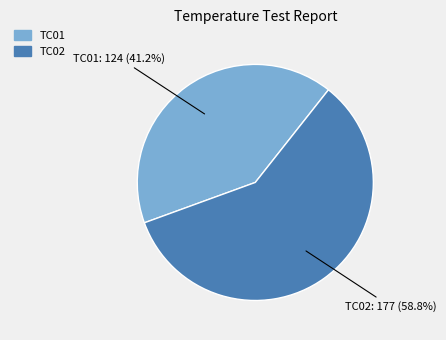

Count the number of slices in the pie.

2